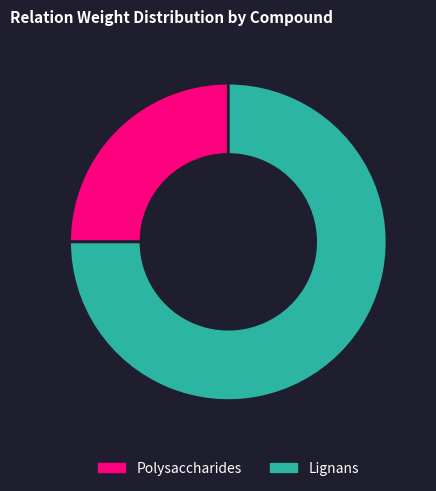

Is it true that Lignans is 75% of the pie?

True